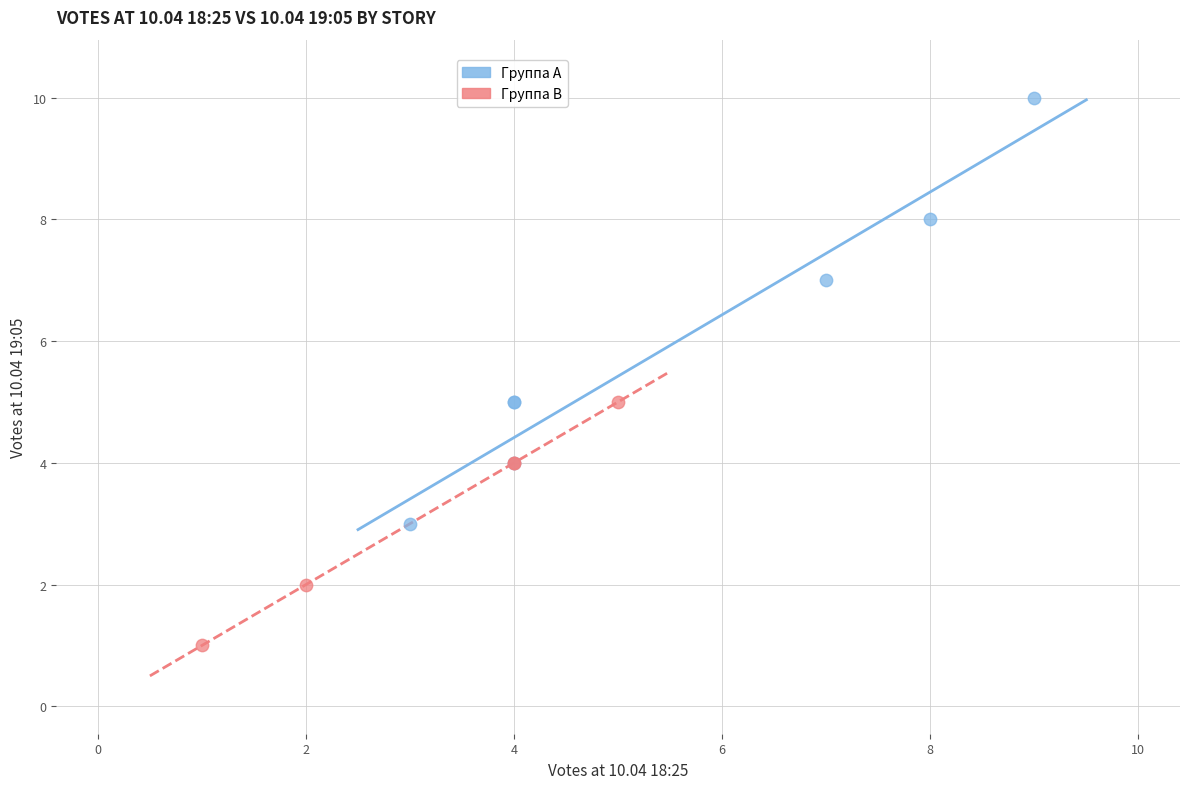

Which series reaches the maximum Y coordinate?

Группа A